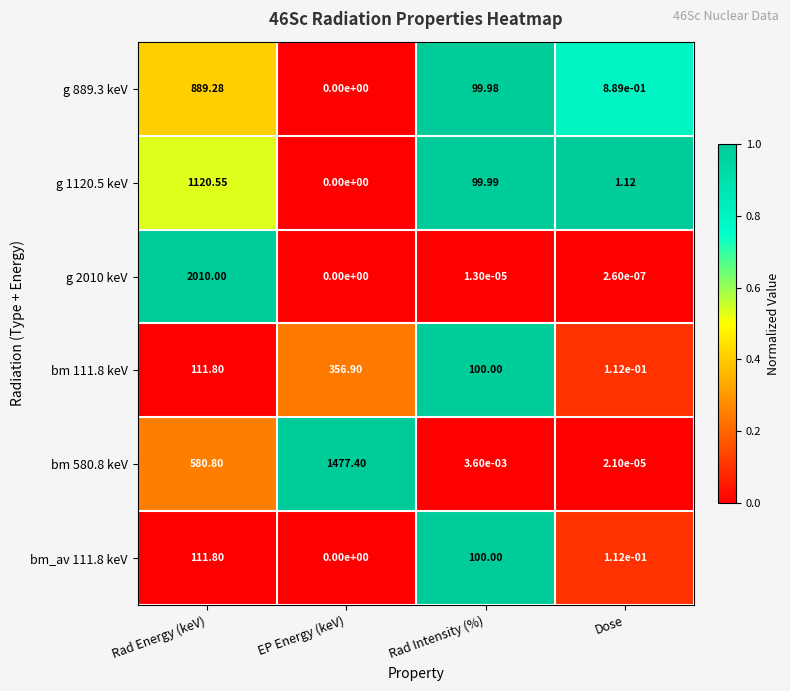

Which category has the lowest value in the g 1120.5 keV series?

EP Energy (keV)